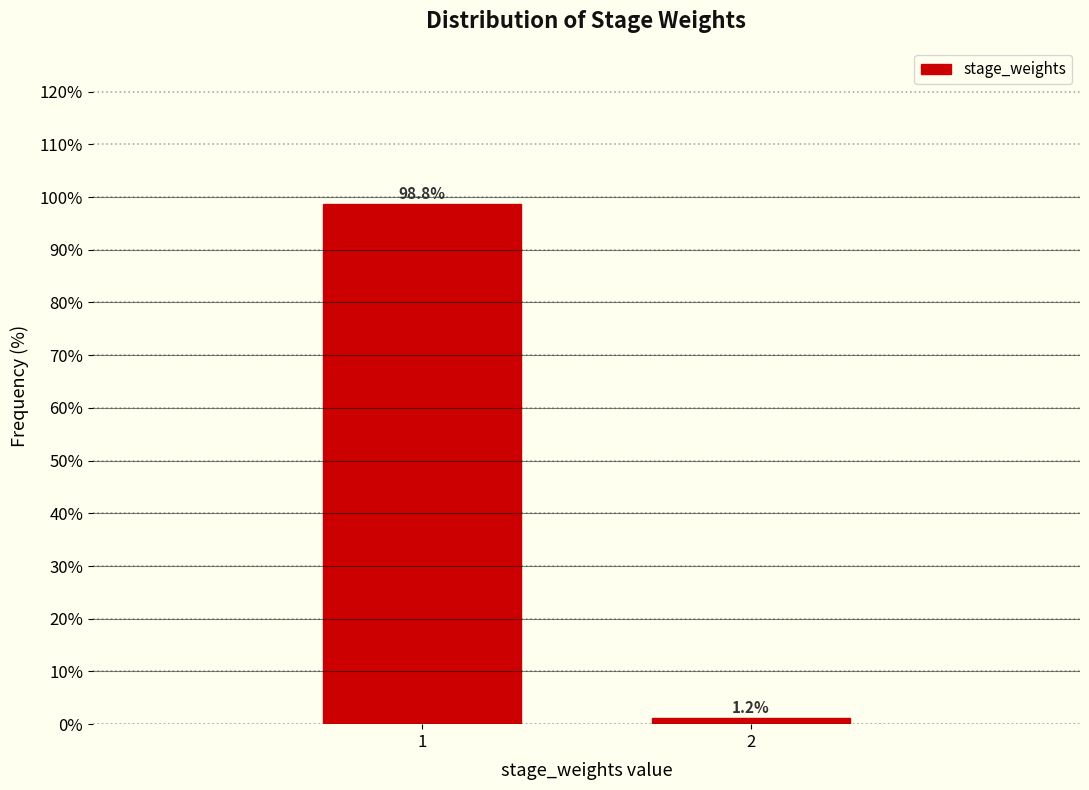

What is the average value?

50.0